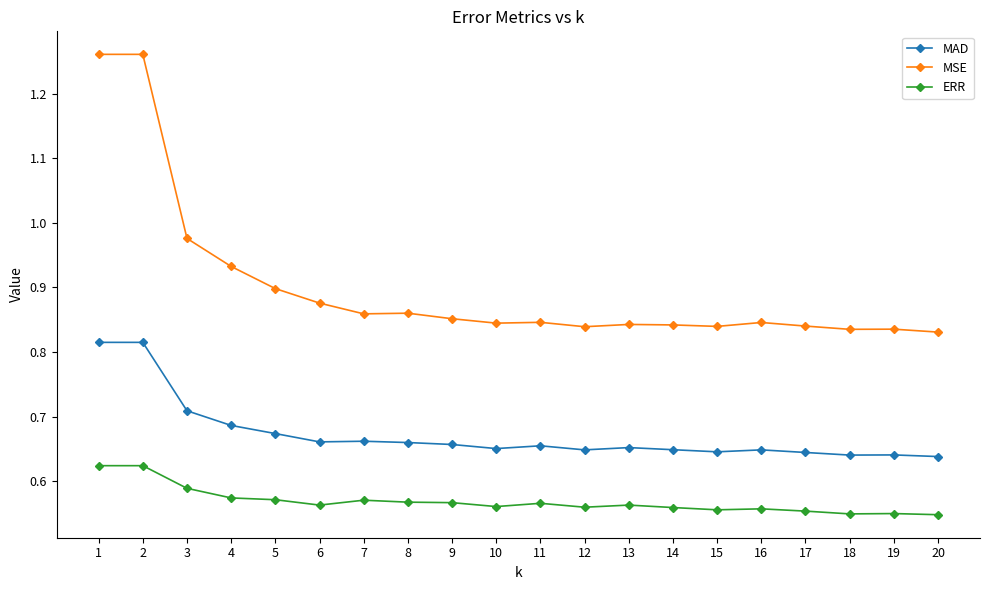

What is the sum of all MSE values?

18.0